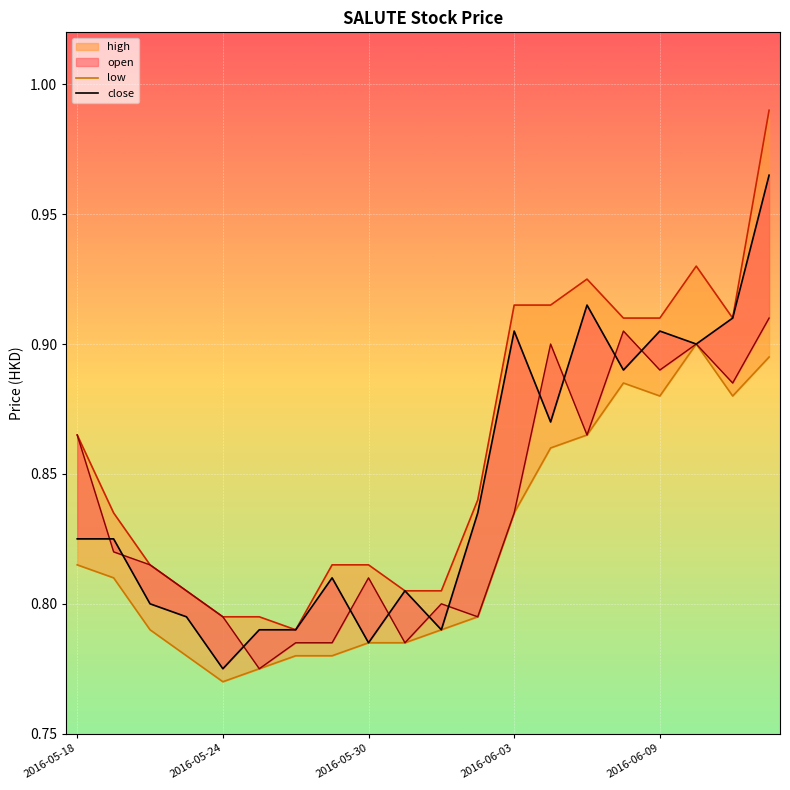

True or false: low and high cross at least once.

False